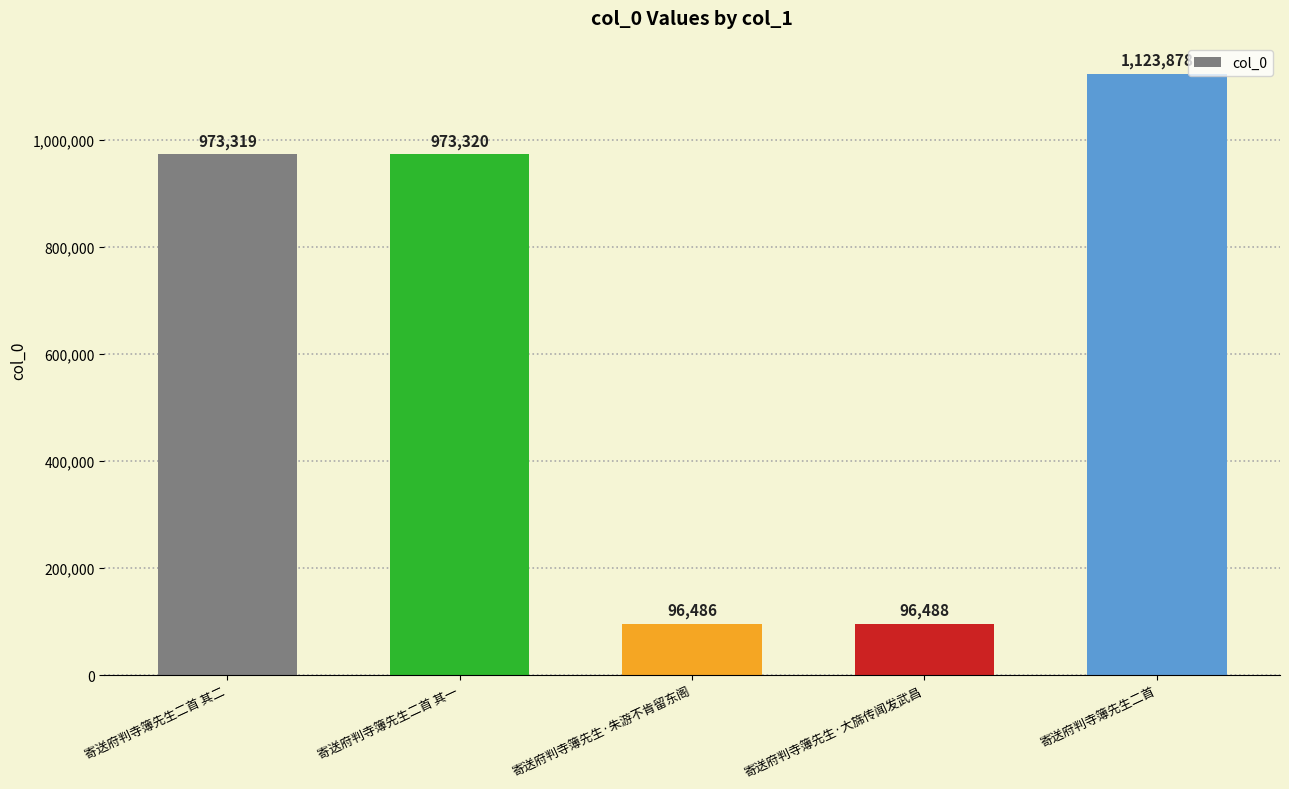

What is the difference between the values at 寄送府判寺簿先生·朱游不肯留东阁 and 寄送府判寺簿先生·大旆传闻发武昌?

2